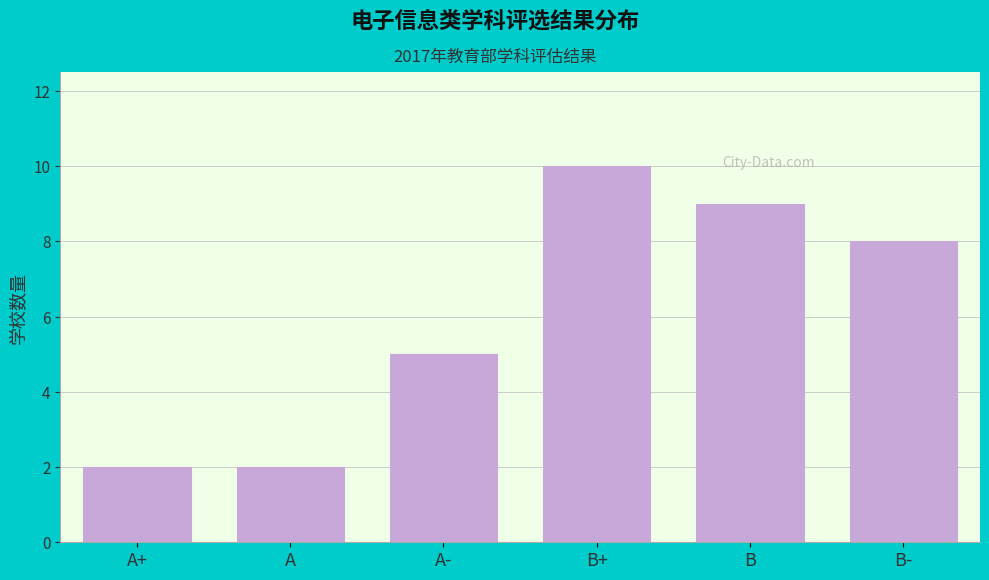

Reading left to right, extract all data points from this chart.

A+=2	A=2	A-=5	B+=10	B=9	B-=8